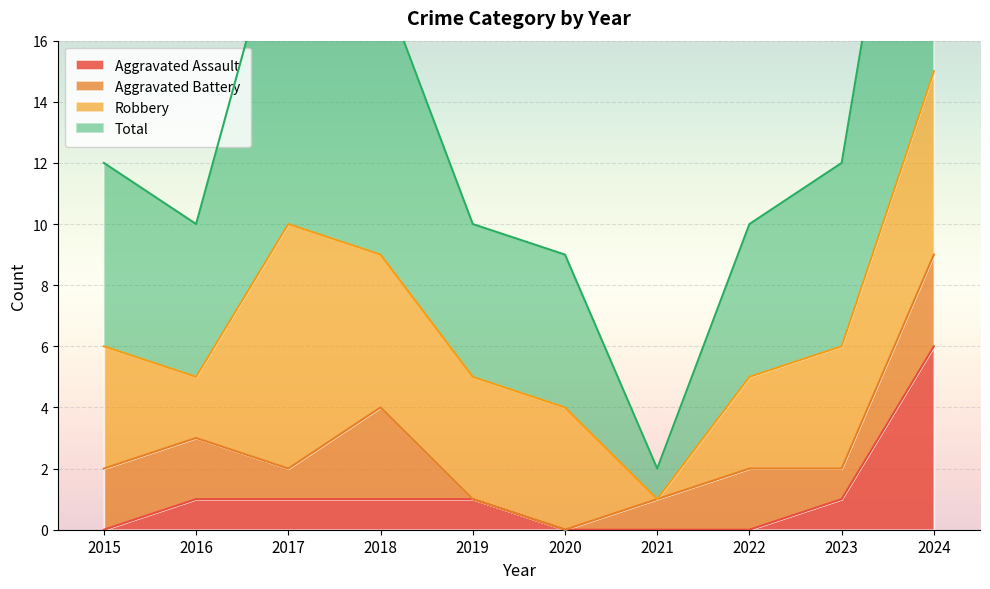

The value of Aggravated Assault at 2019 is 1. True or false?

True